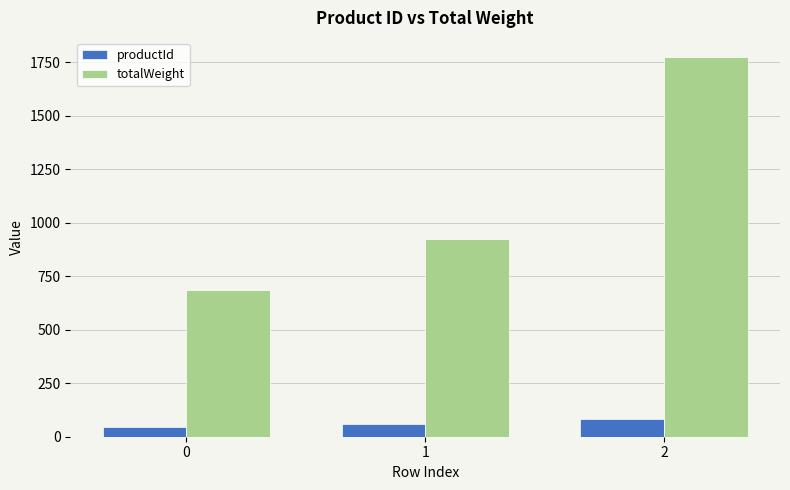

True or false: productId has a value of 60 at 1.

True